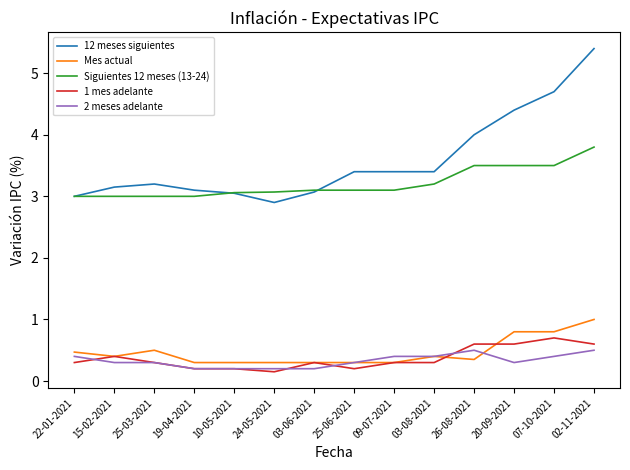

Rank the series by their maximum value, from lowest to highest.

2 meses adelante, 1 mes adelante, Mes actual, Siguientes 12 meses (13-24), 12 meses siguientes